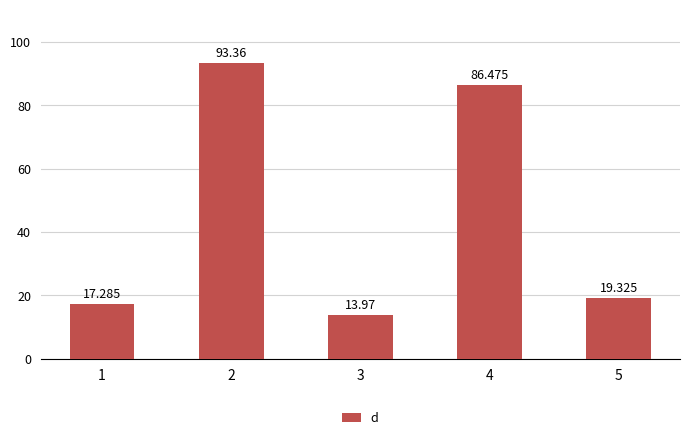

Reading left to right, transcribe all the data shown in this chart.

17.3	93.4	14.0	86.5	19.3